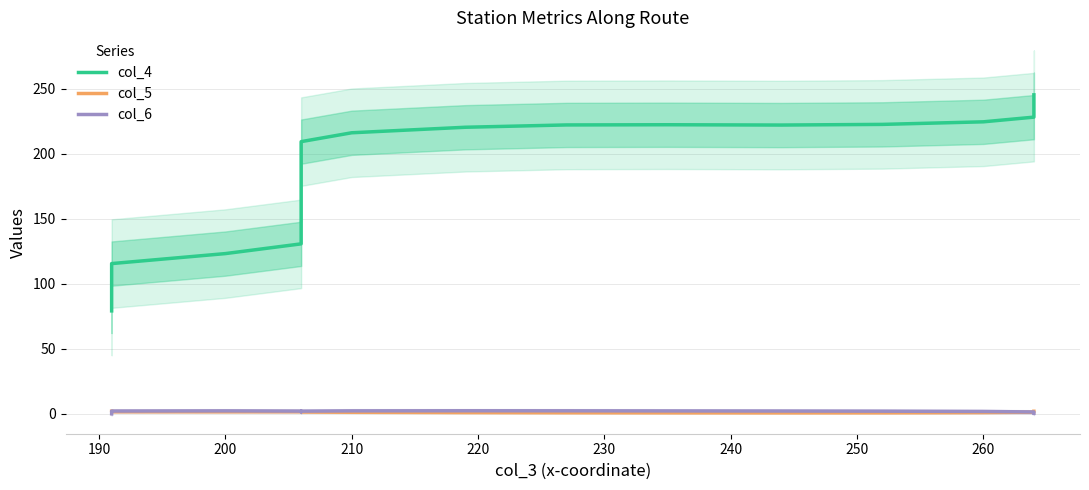

What is the difference between the maximum and minimum values in the col_5 series?

1.2